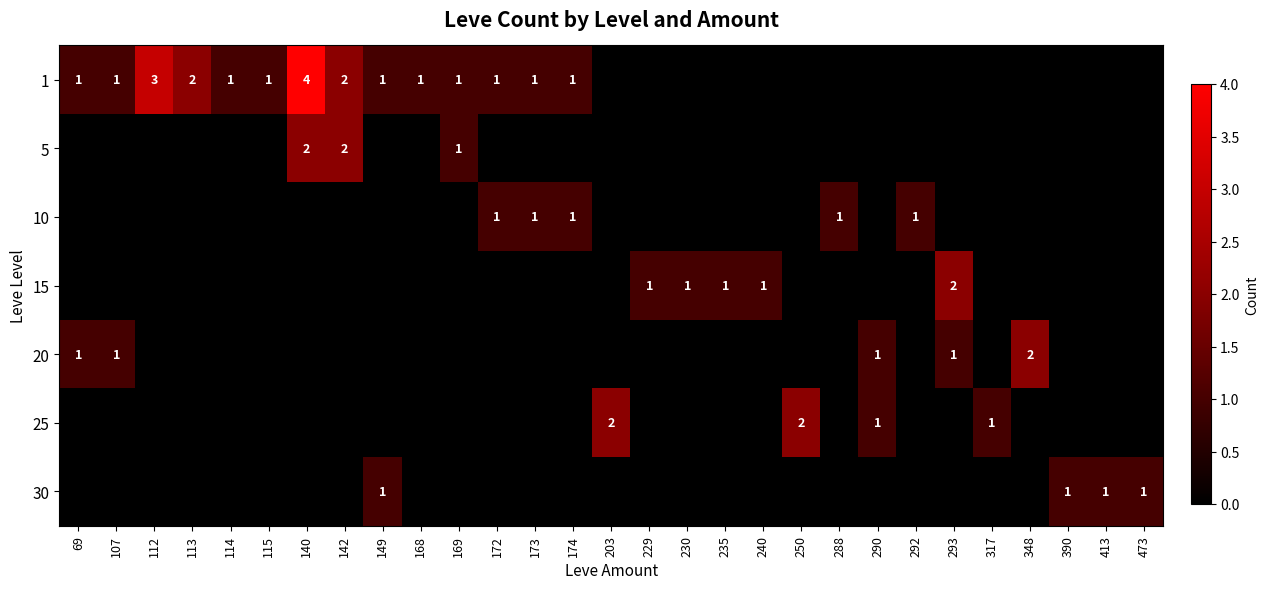

At which category does the chart reach its peak across all series?

140